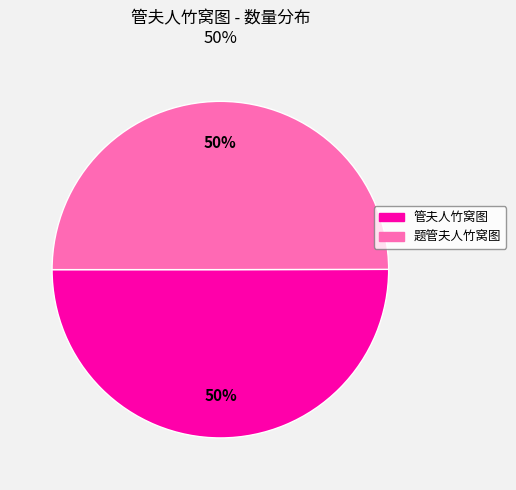

How many segments does this pie chart have?

2